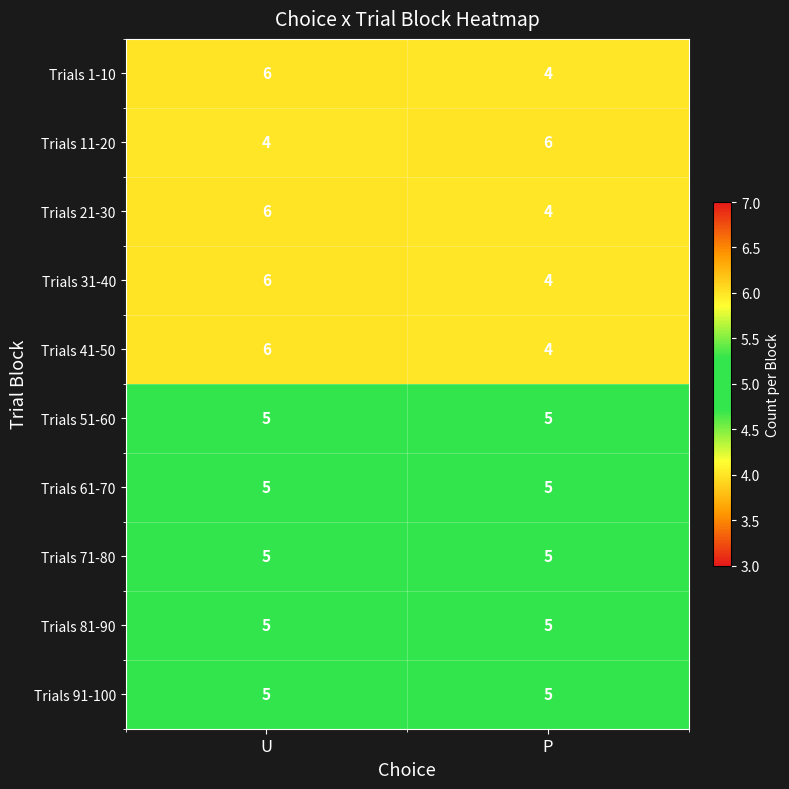

What is the average value of the Trials 91-100 series?

5